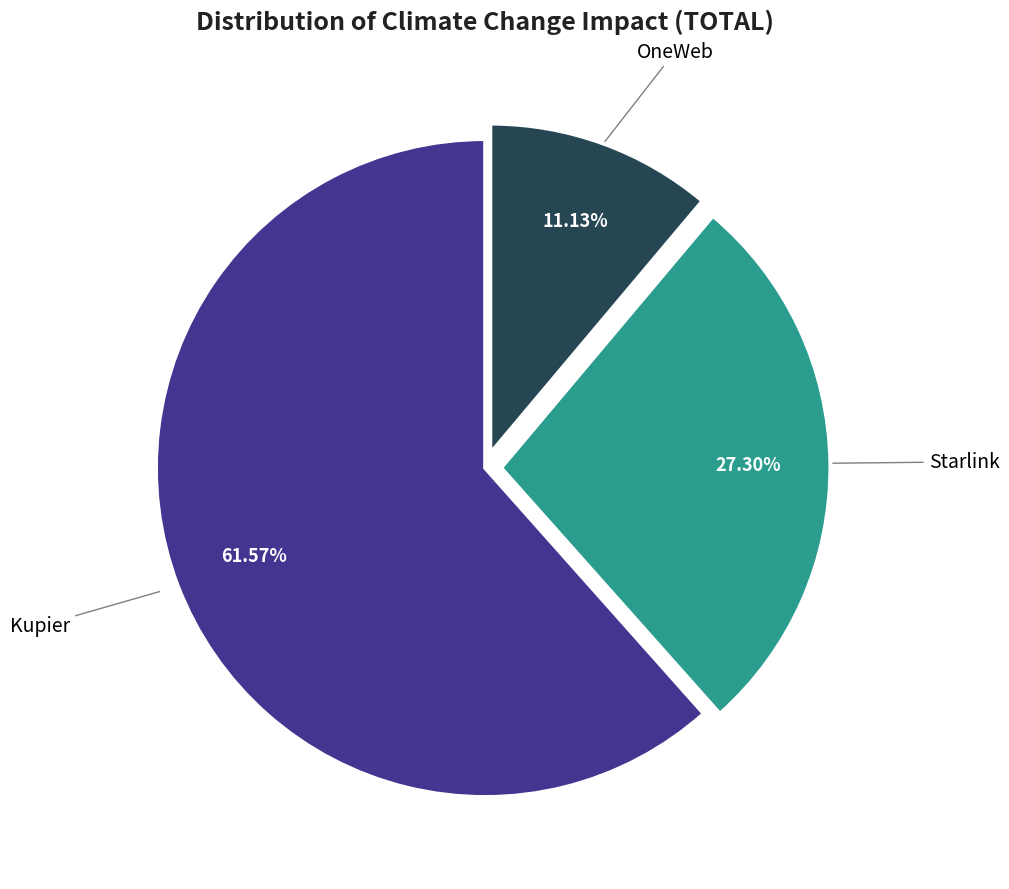

To the nearest percent, what is the combined percentage of OneWeb and Kupier?

73%